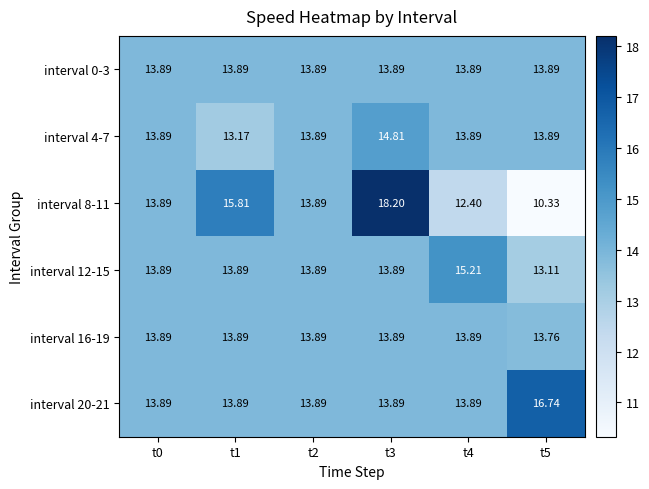

Is the value of interval 8-11 at t3 greater than the value of interval 0-3 at t3?

Yes